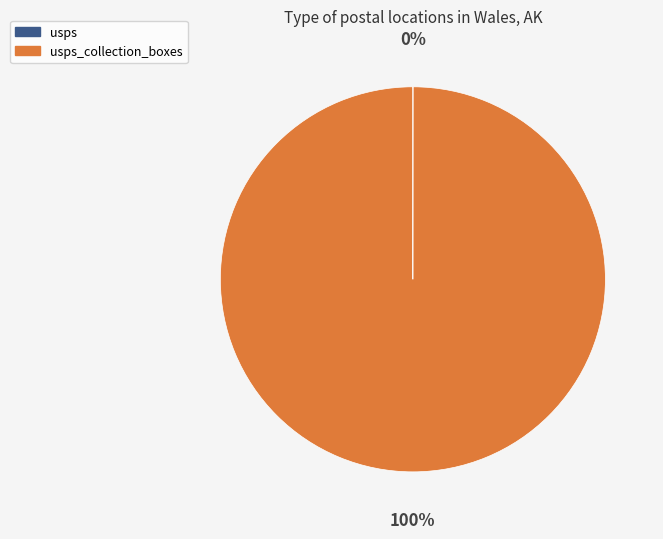

Is there a majority slice in this chart?

Yes